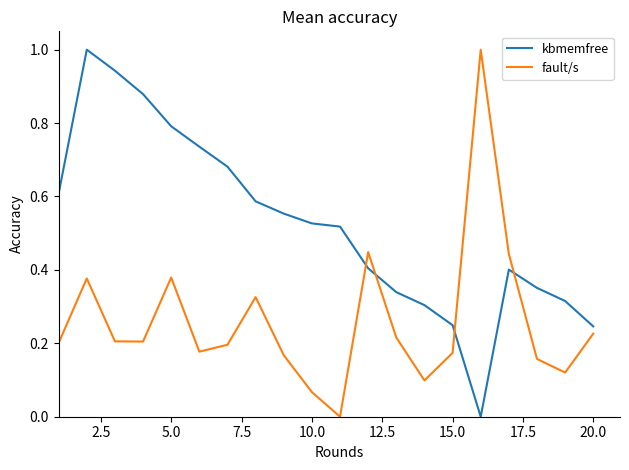

What is the maximum value for fault/s?

1.0